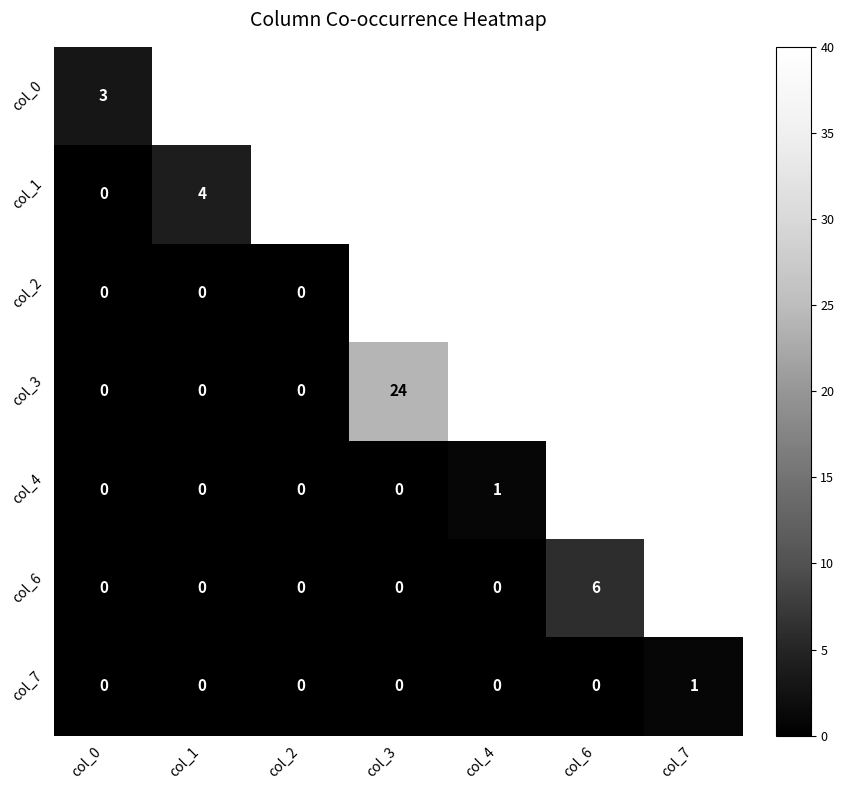

What is the total value across all series at col_0?

3